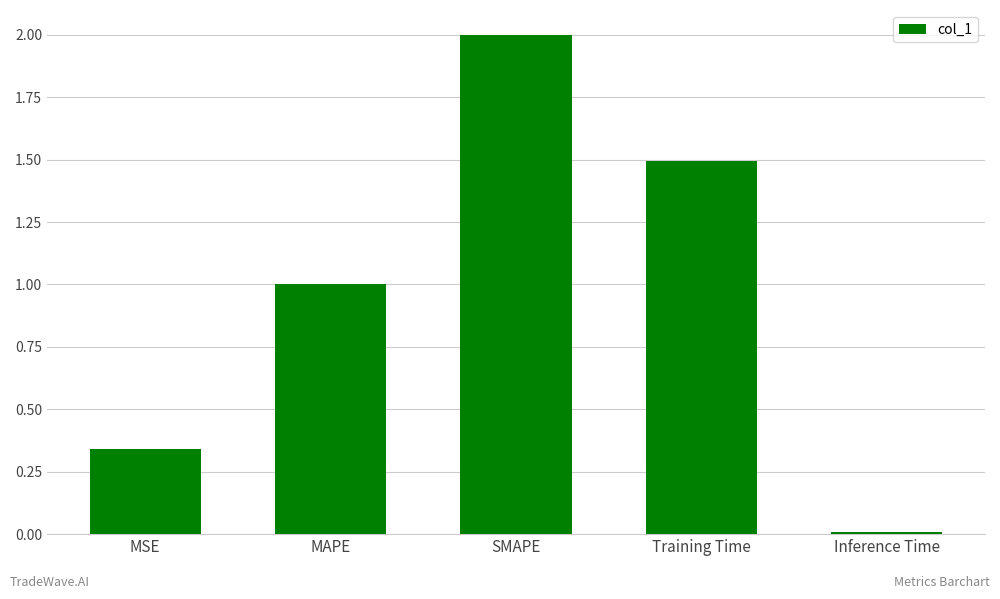

What position from the left is MSE?

1